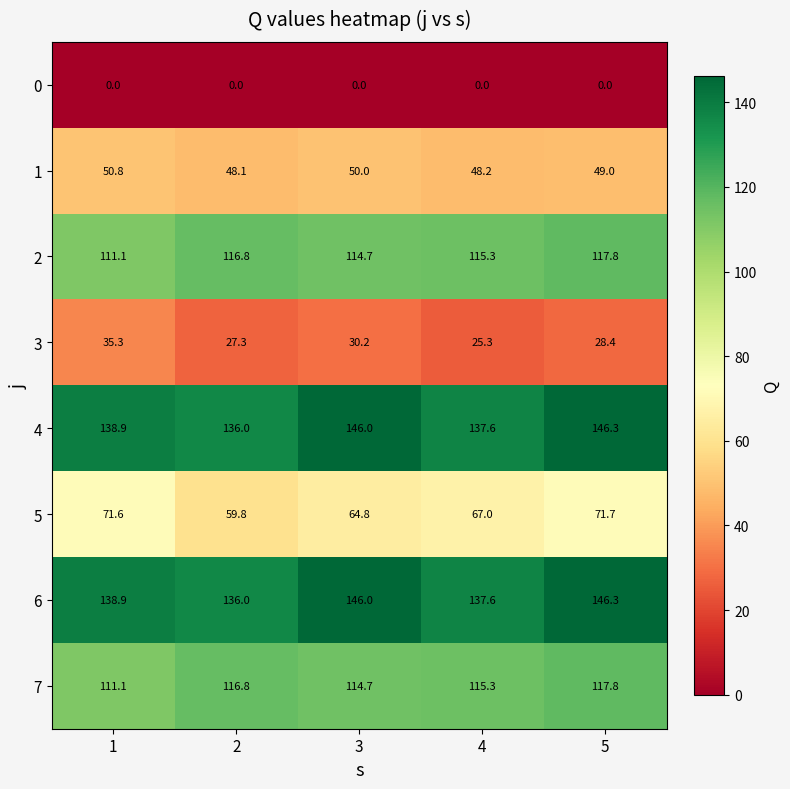

How many series are shown in this chart?

8